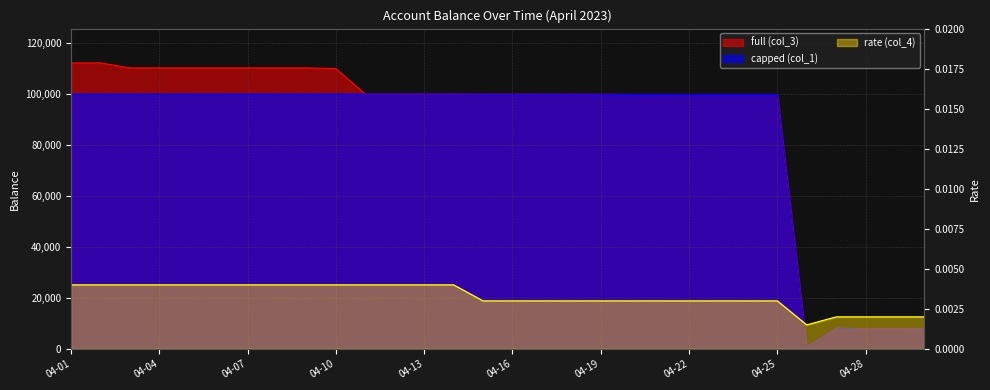

How many lines are shown in the chart?

3